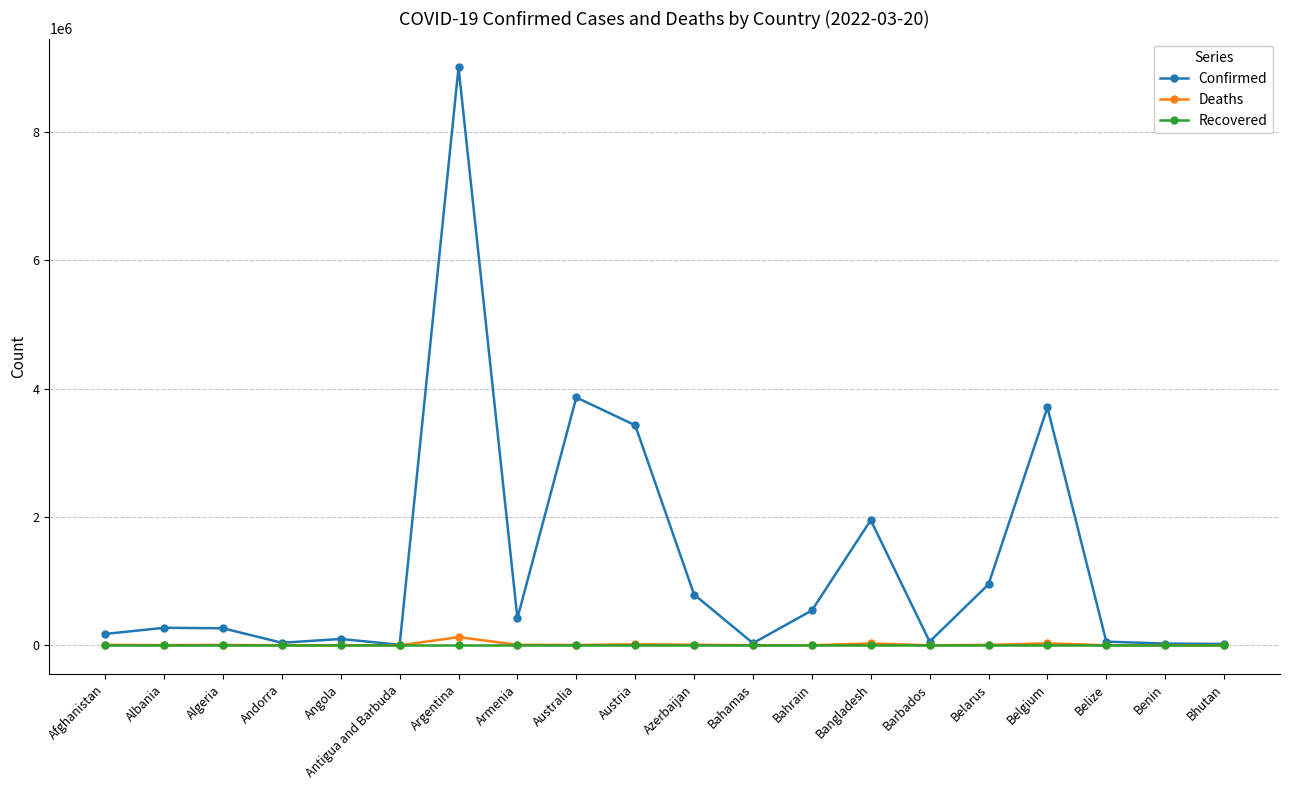

Count the number of categories in the chart.

20